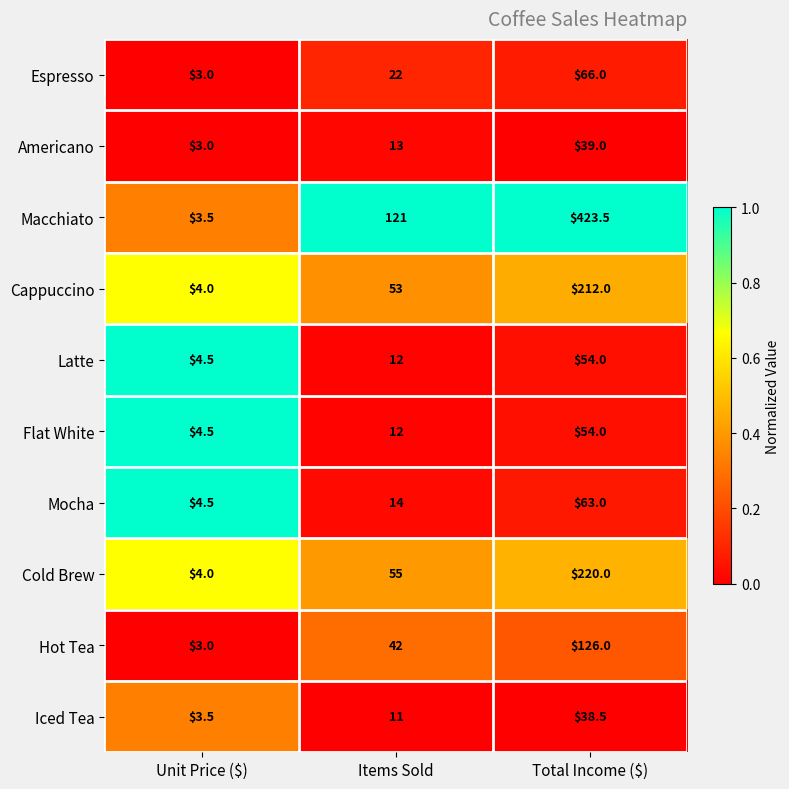

What is the sum of the Cappuccino values at Items Sold and Total Income ($)?

265.0